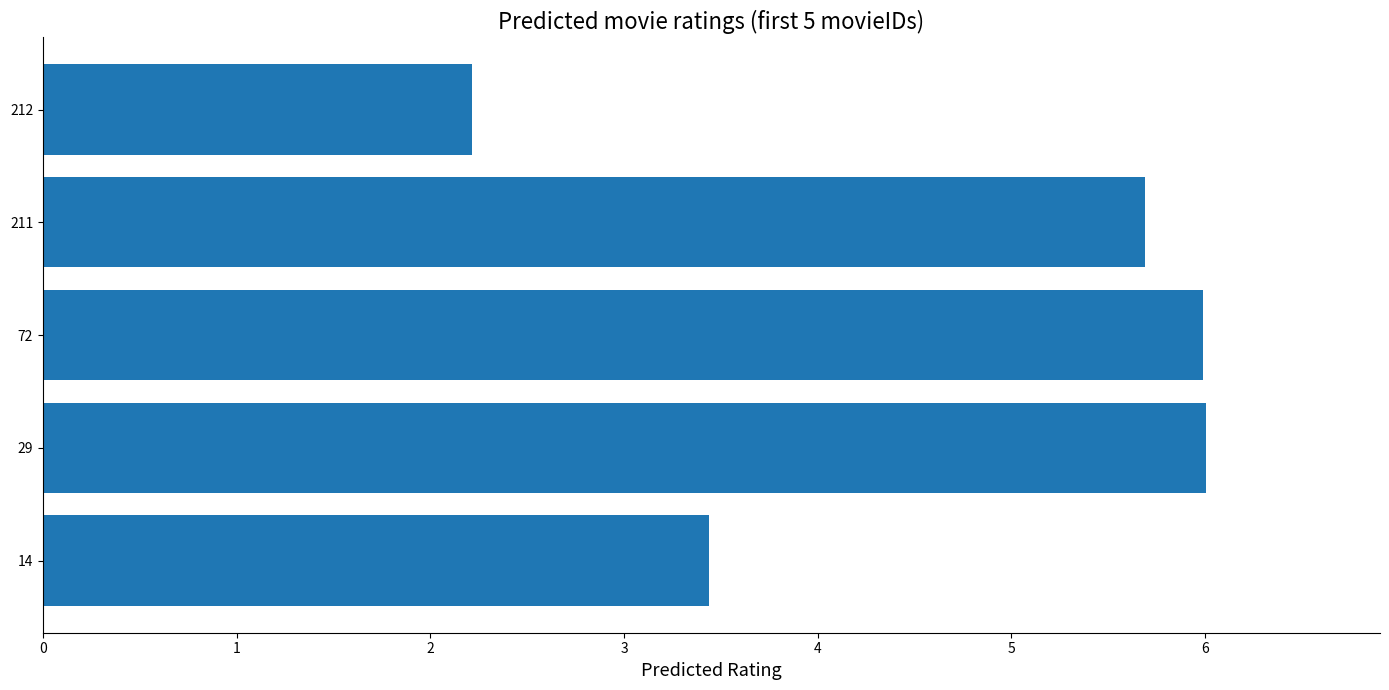

The chart shows a value of 1.0 at 212. True or false?

False